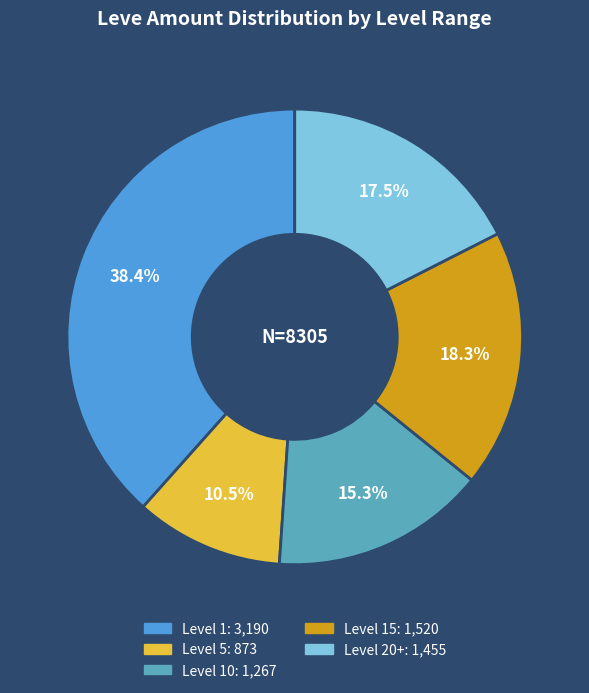

Is there any slice that represents more than half of the pie?

No